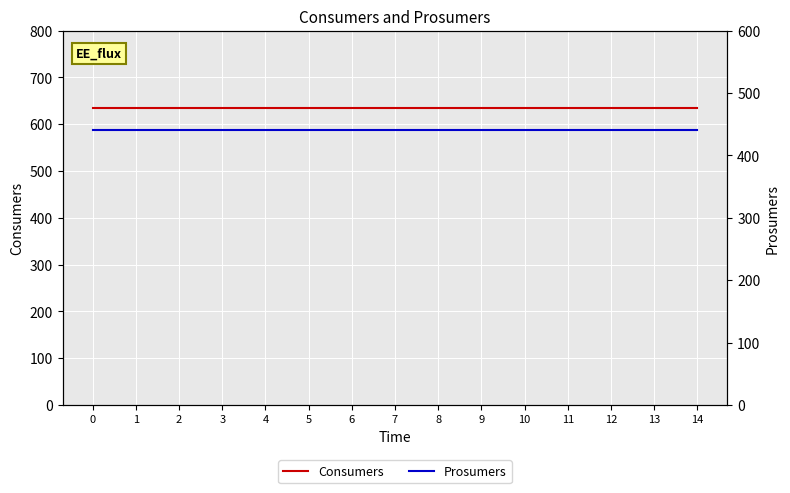

What are all the series names shown in the legend?

Consumers, Prosumers